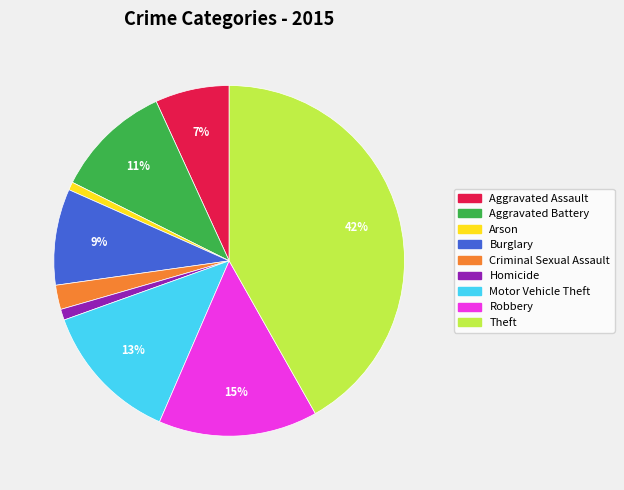

The Aggravated Assault slice represents 7% of the pie. True or false?

True